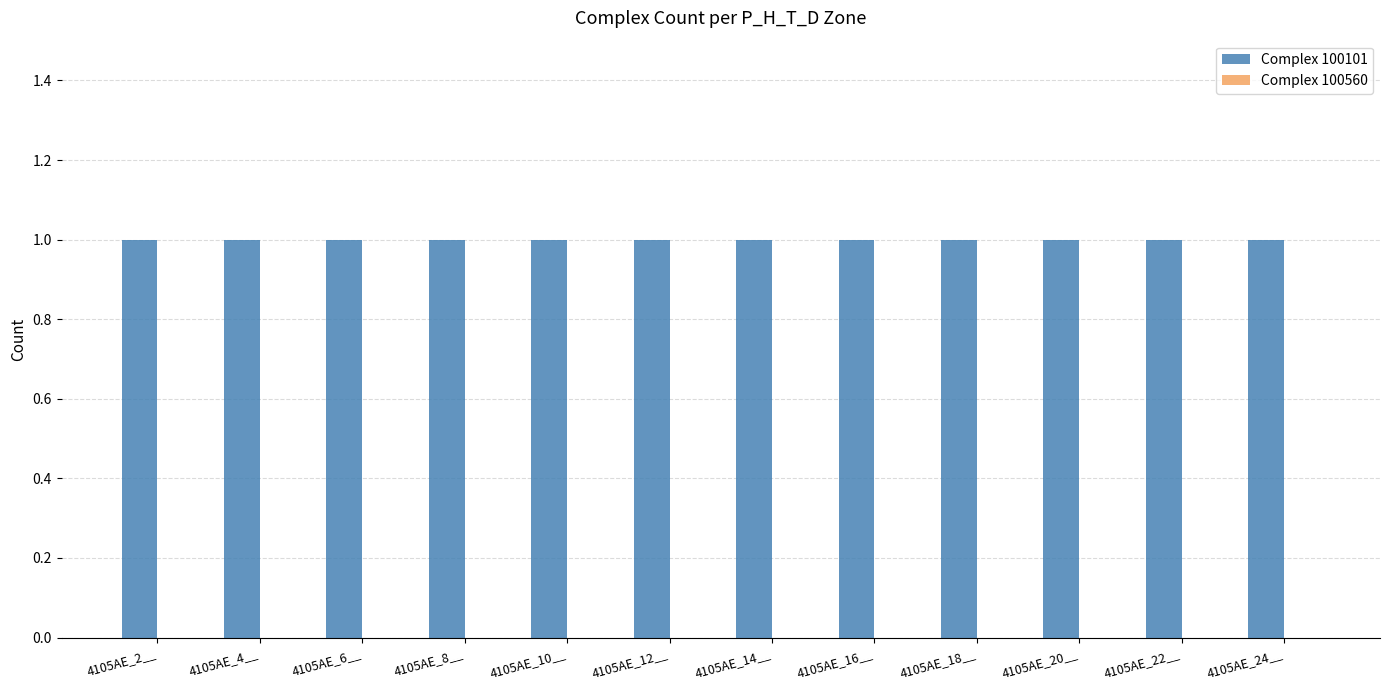

What value does the Complex 100101 series have at 4105AE_6__?

1